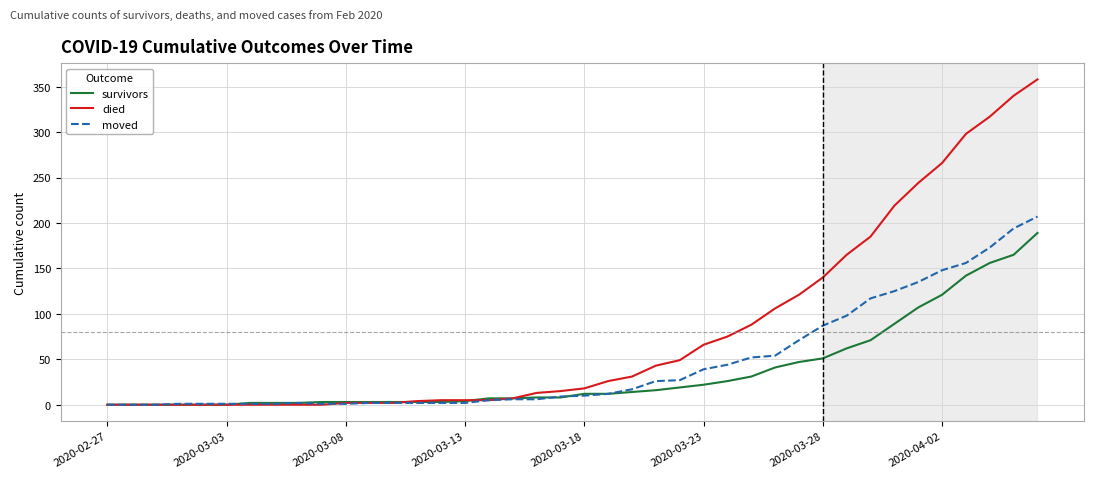

What is the sum of all moved values?

1837